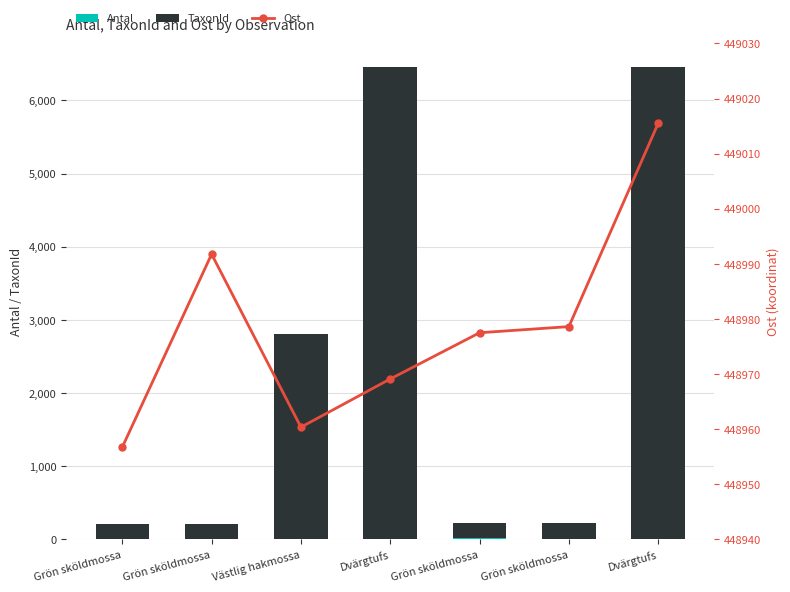

Which category has the highest value in the Antal series?

Grön sköldmossa